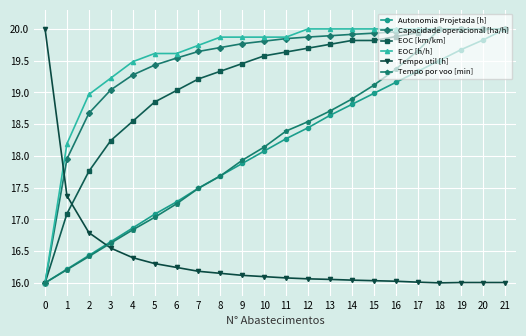

Does the chart have visible grid lines?

Yes